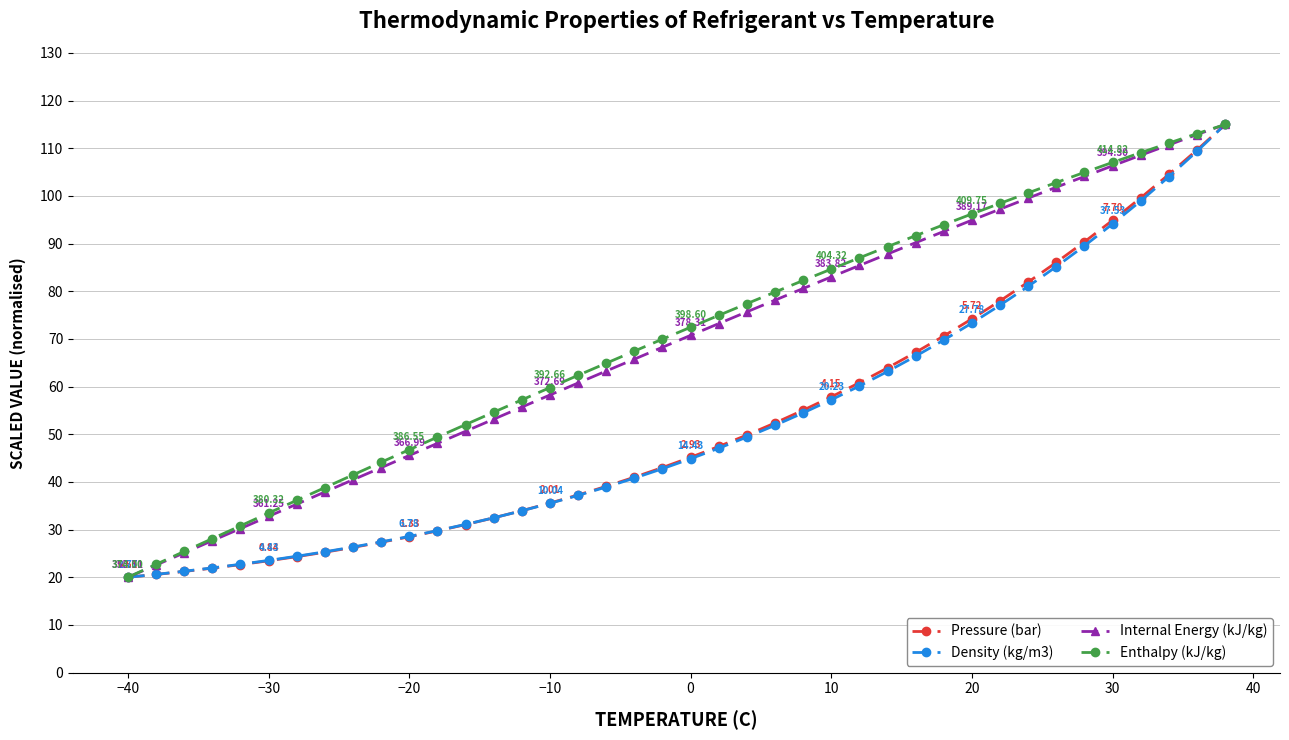

At how many categories does at least one series exceed 90?

12